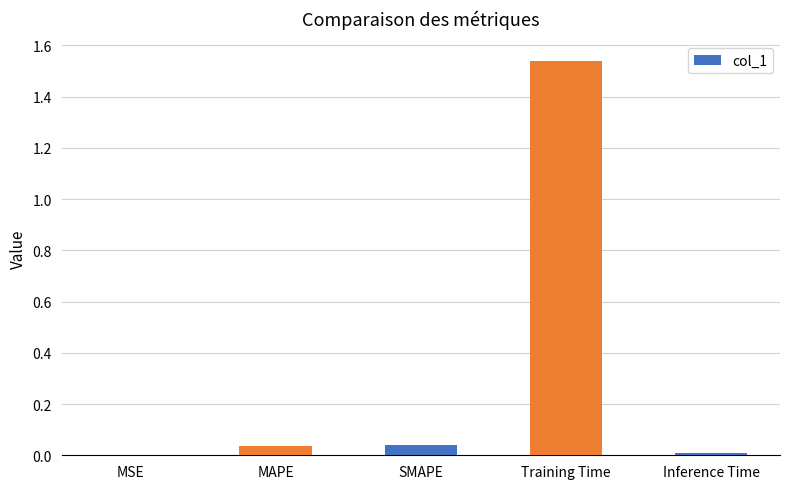

What is the change in value from SMAPE to Training Time?

+1.5